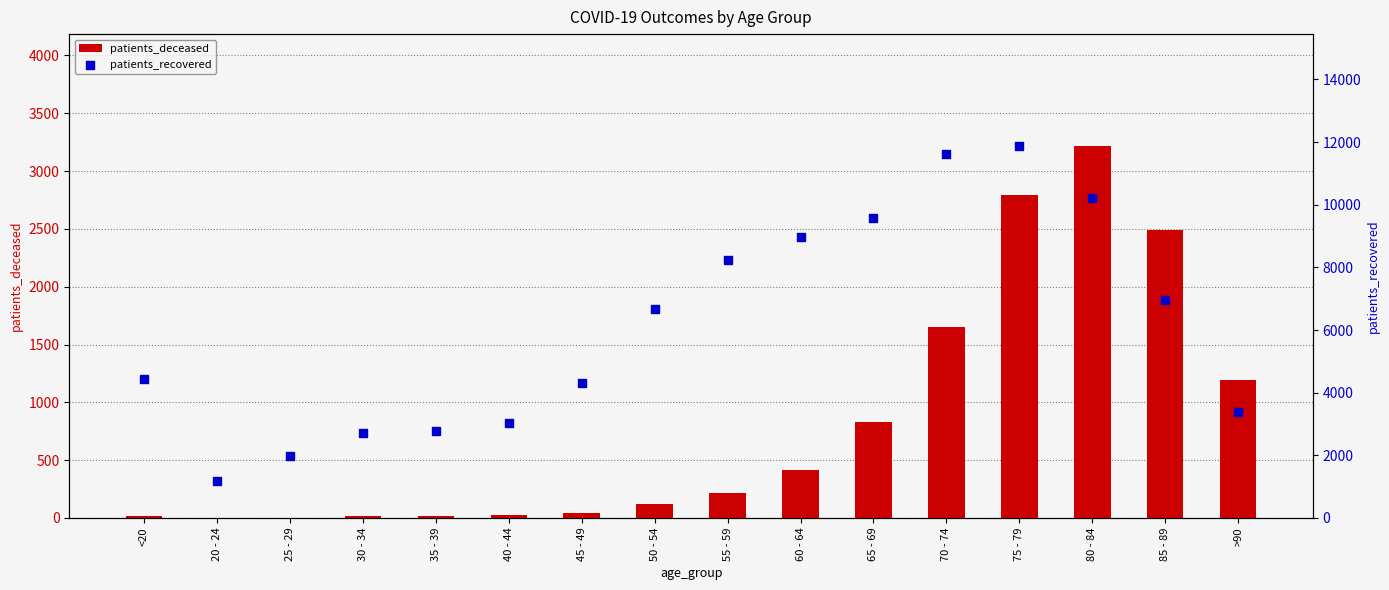

Which series has the largest total across all categories?

patients_recovered